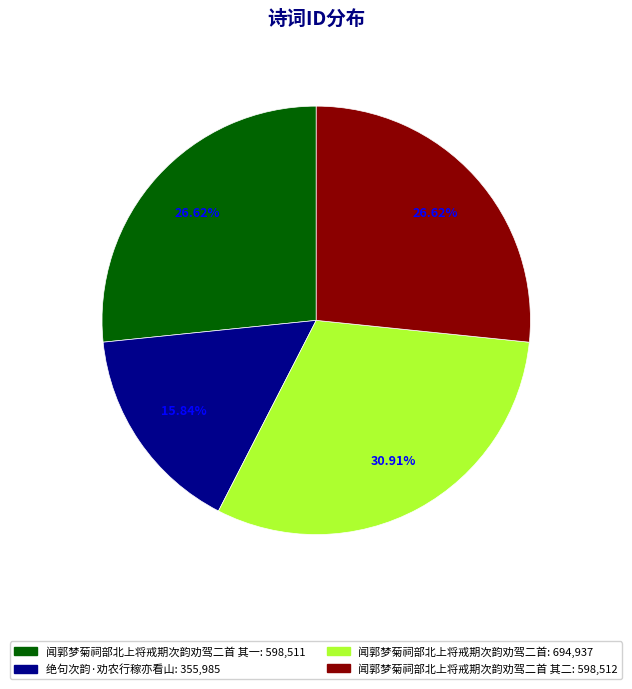

Is there a majority slice in this chart?

No